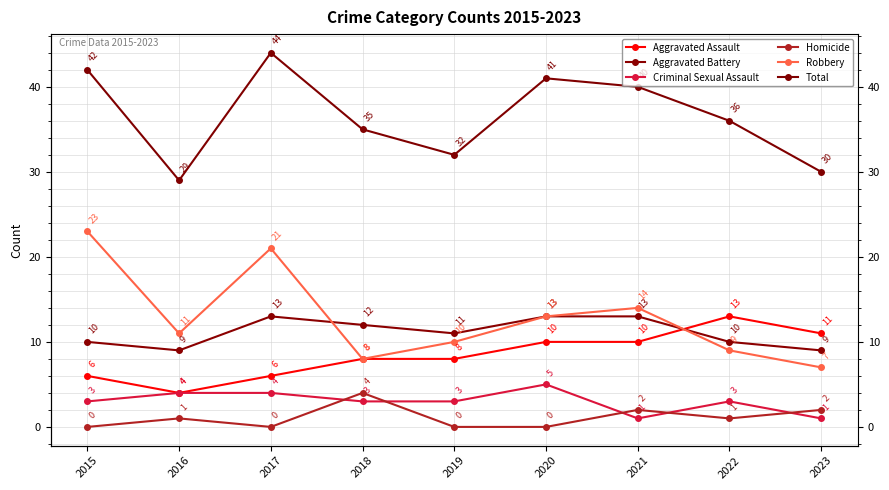

True or false: Aggravated Battery has a value of 13 at 2021.

True